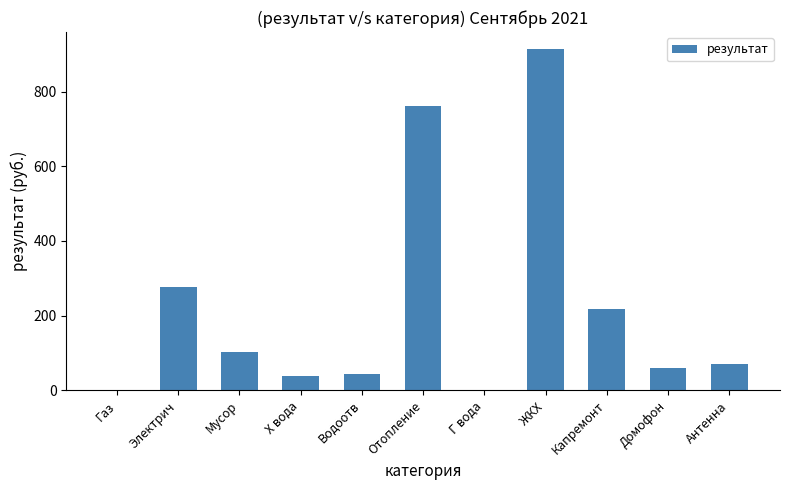

How many categories are shown in the chart?

11